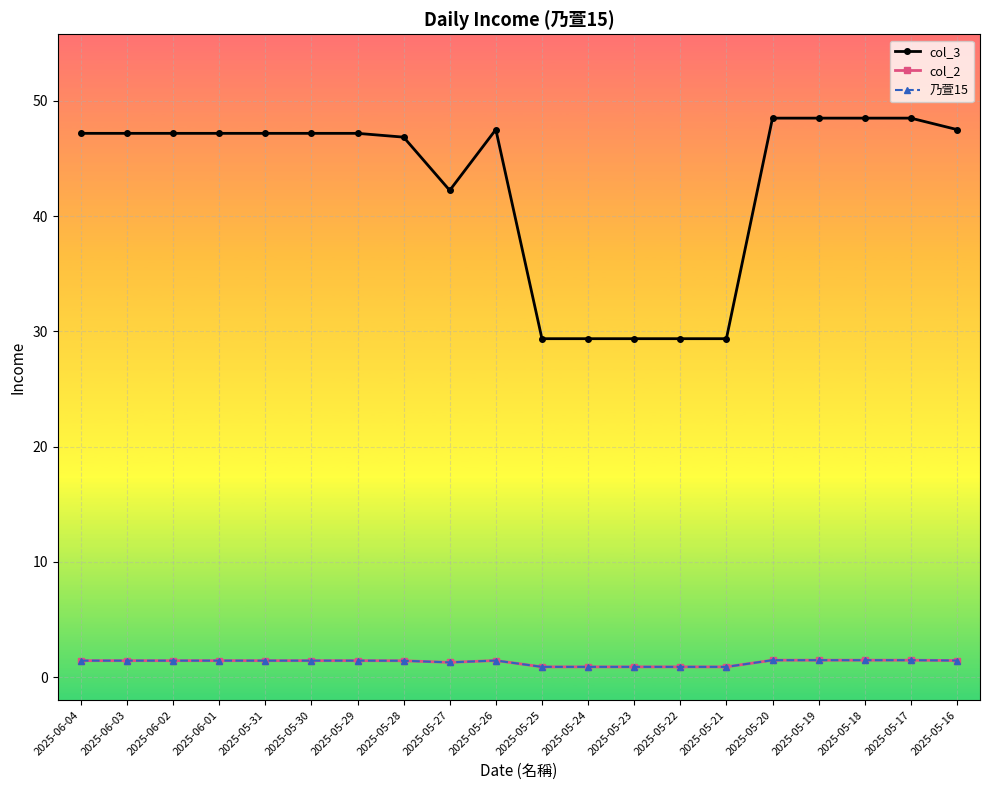

At which category is the sum across all series the highest?

2025-05-20